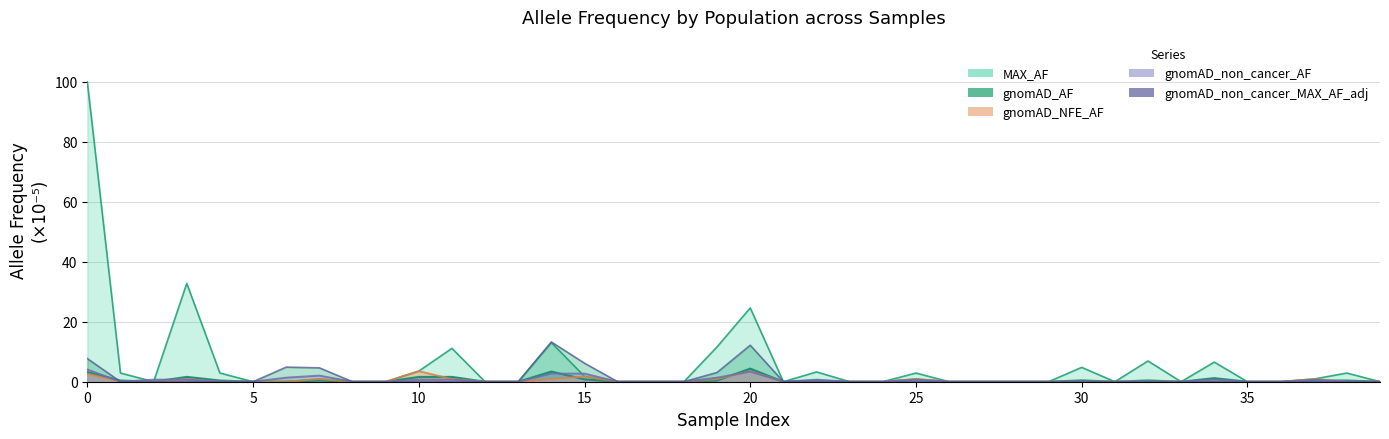

Does the chart have visible grid lines?

Yes